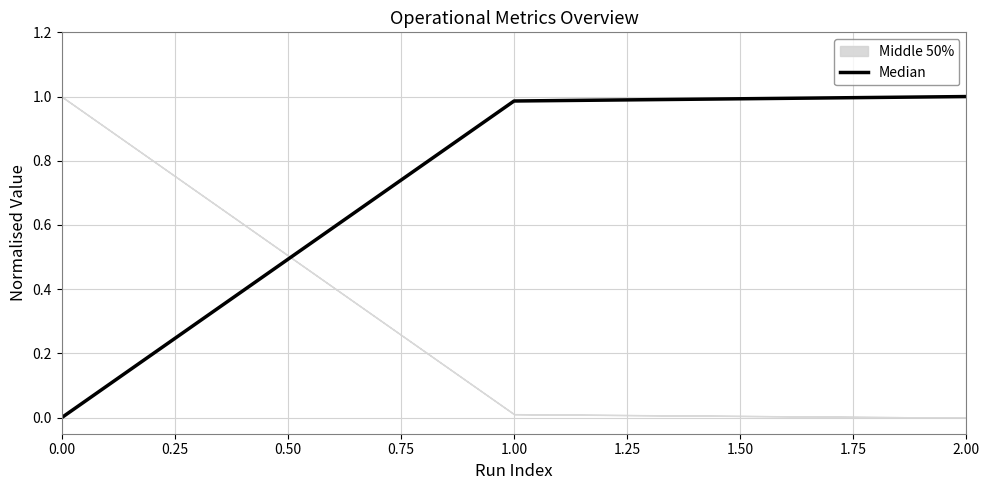

The Median series shows 1.3 at 1.00. True or false?

False